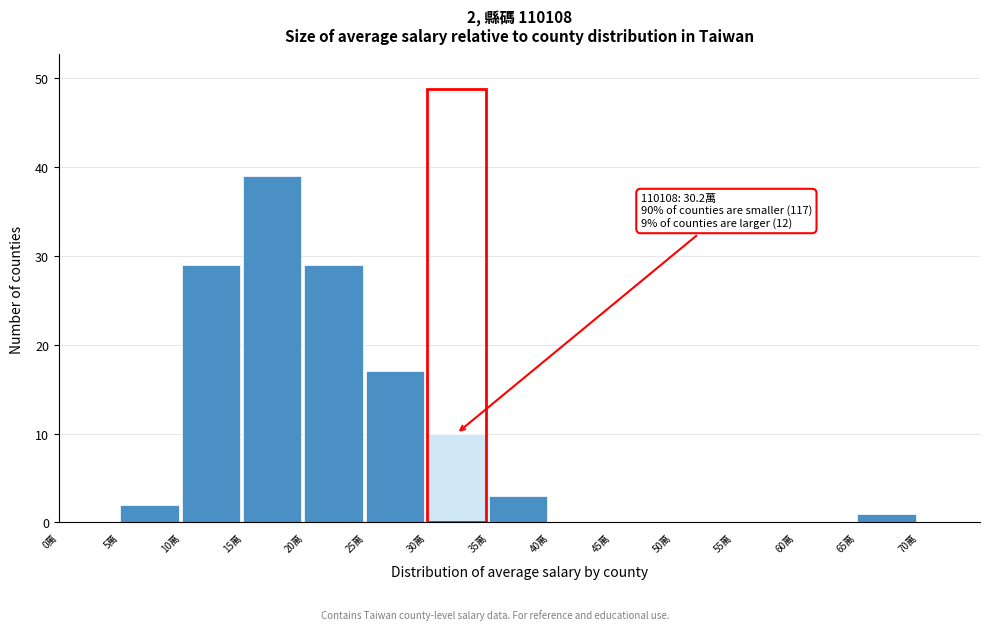

Which range on the x-axis has the tallest bar?

15 to 20